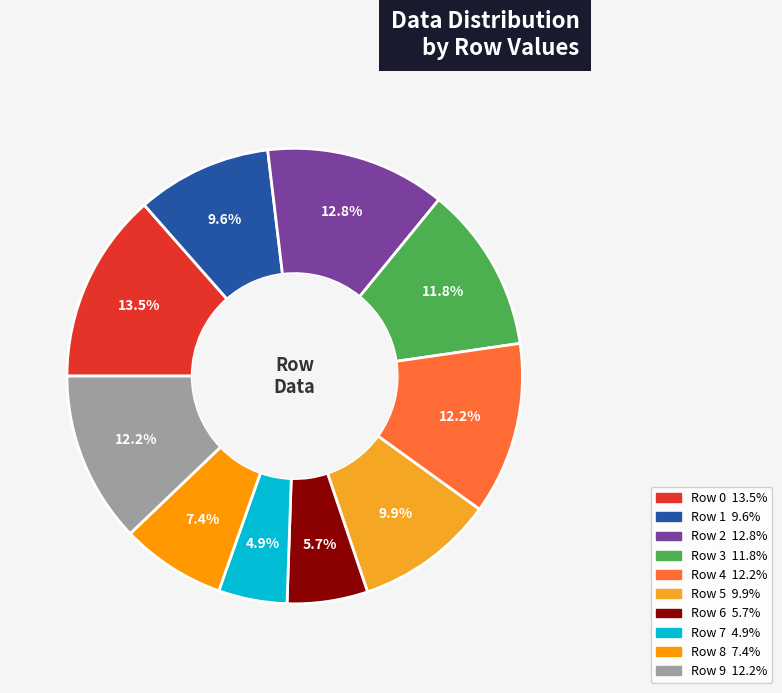

Combined, do Row 7 and Row 4 account for over 50%?

No